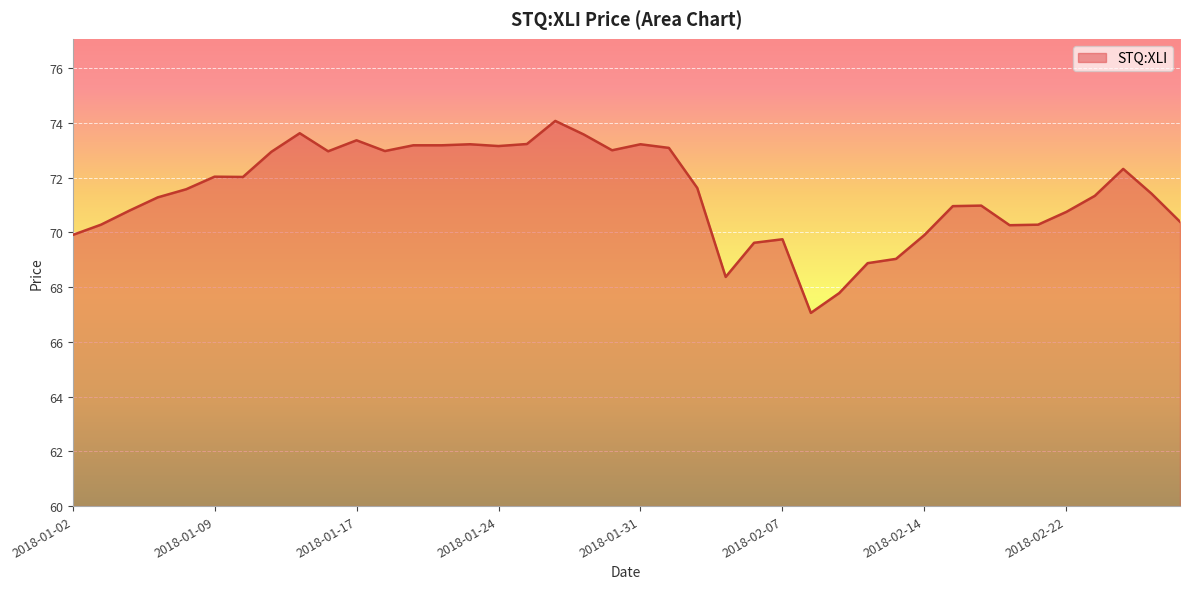

What is the smallest value displayed?

67.1